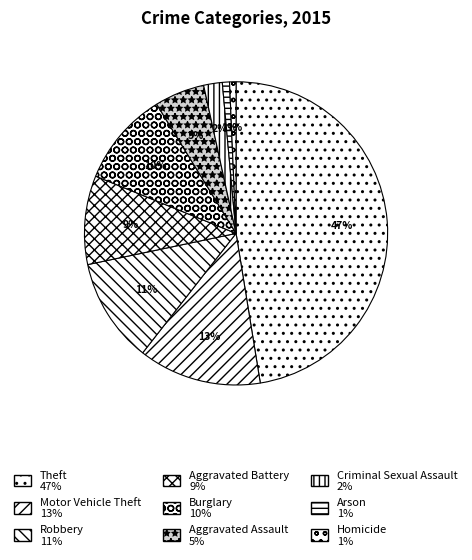

How much of the chart is everything except Motor Vehicle Theft?

86.9%